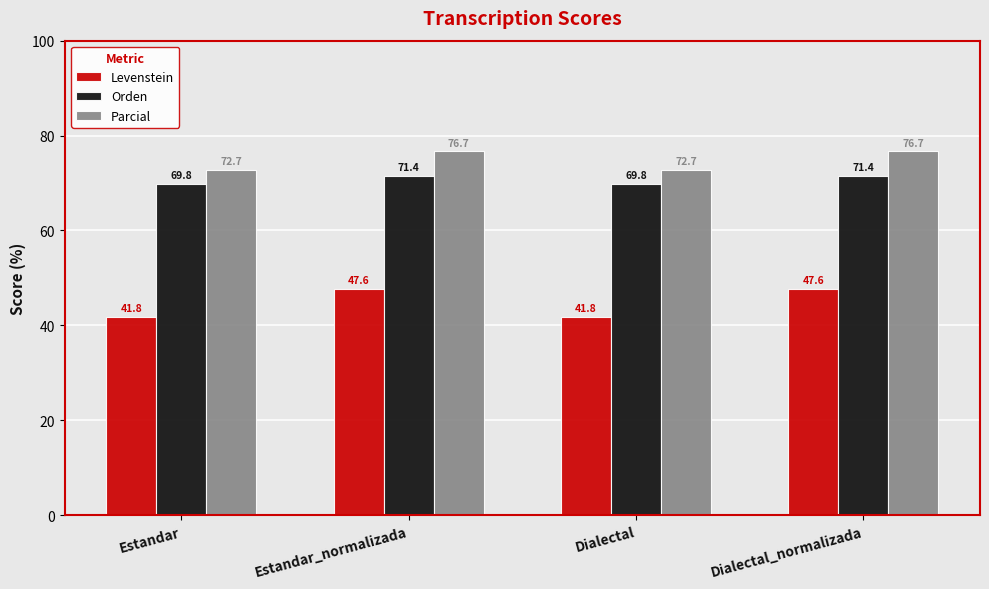

How many categories are shown in the chart?

4